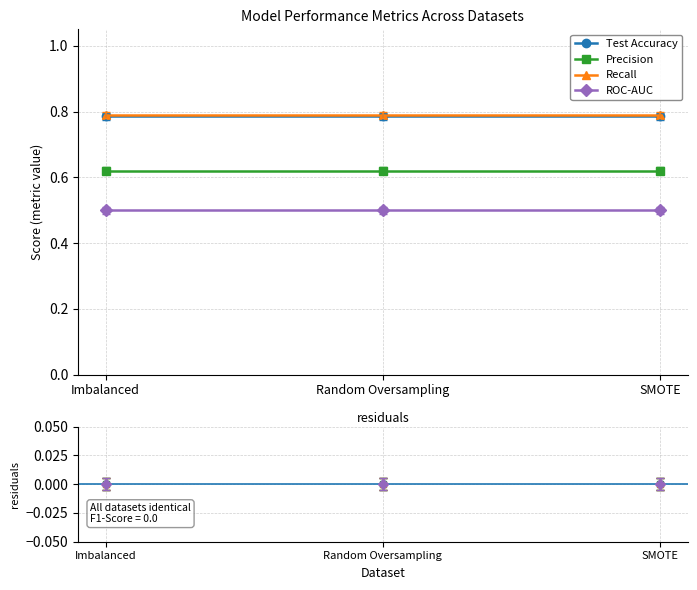

At how many categories does at least one series exceed 0?

3